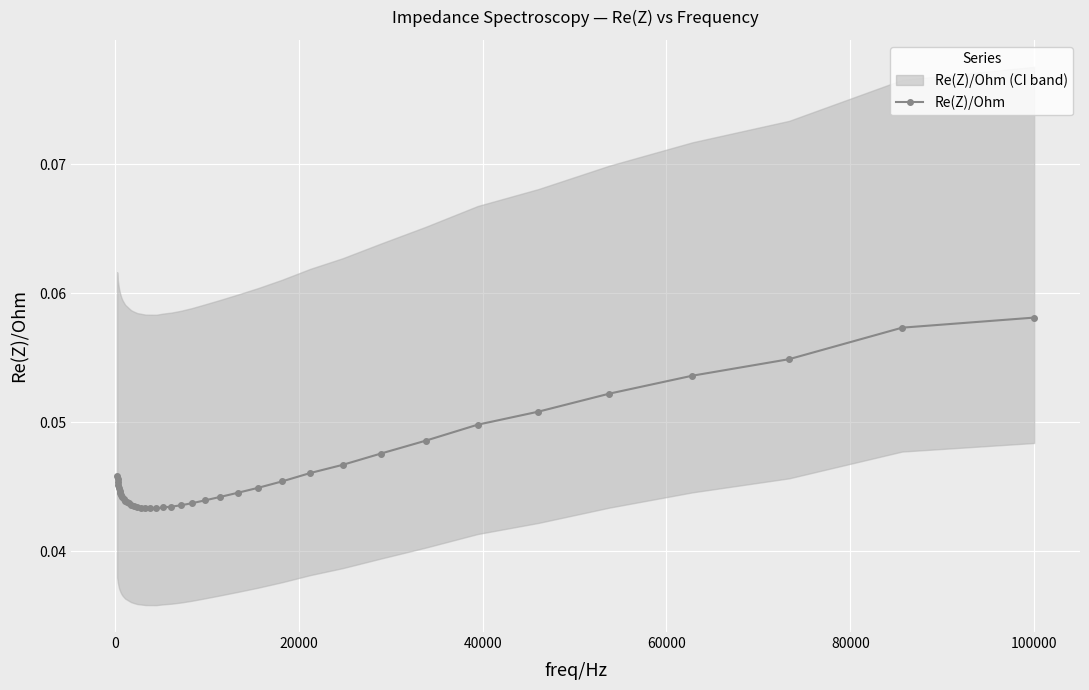

What is the sum of all values?

1.8